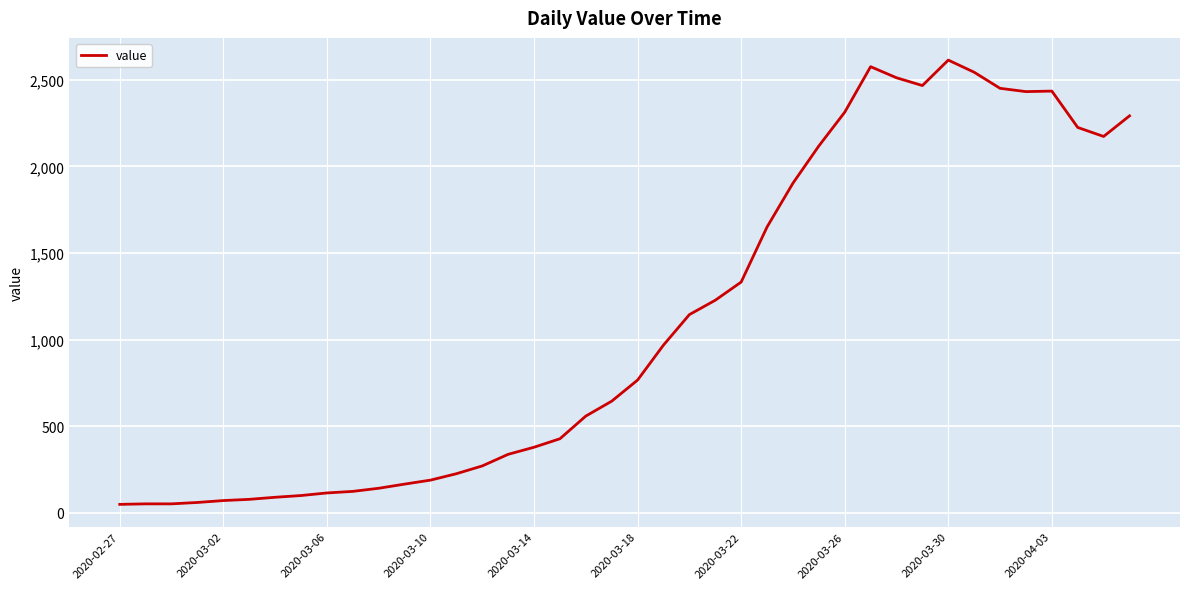

What is the greatest value displayed?

2614